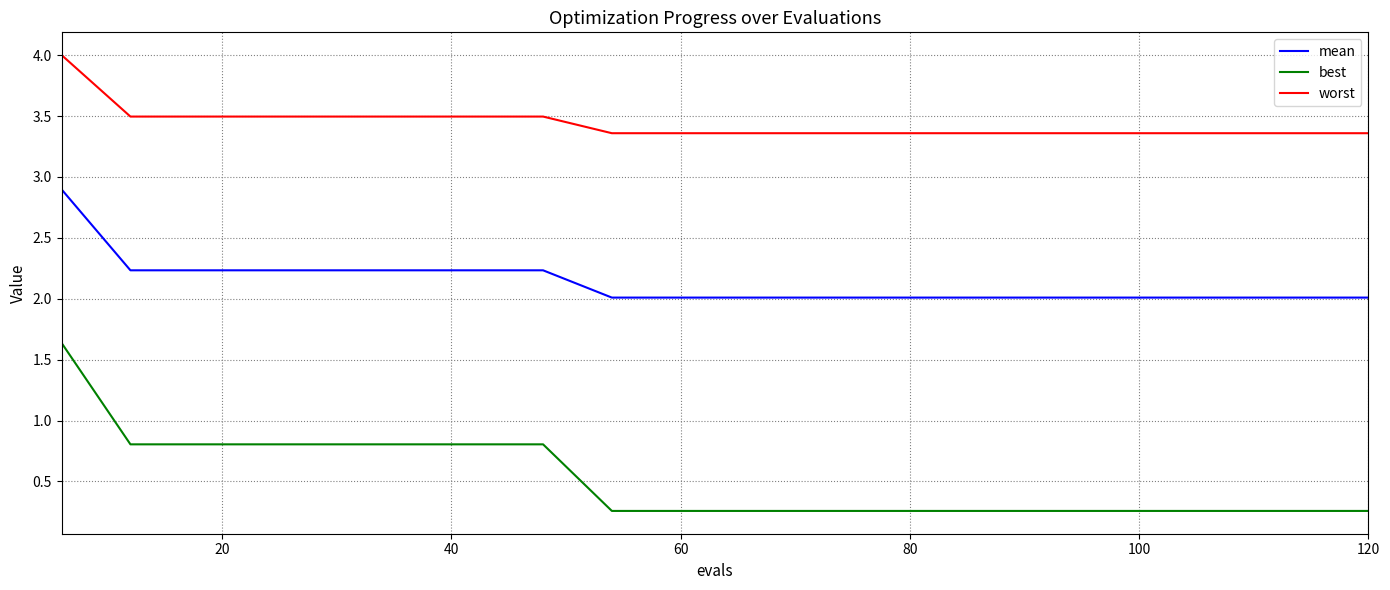

What is the greatest value displayed?

4.0